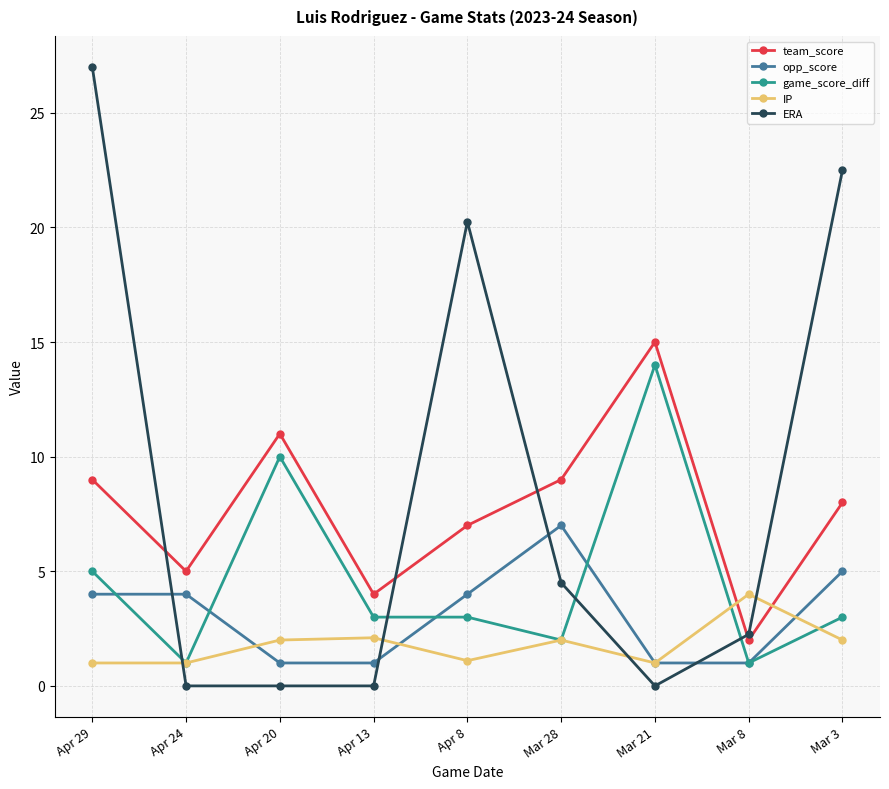

What is the spread (max minus min) of values at Apr 13?

4.0